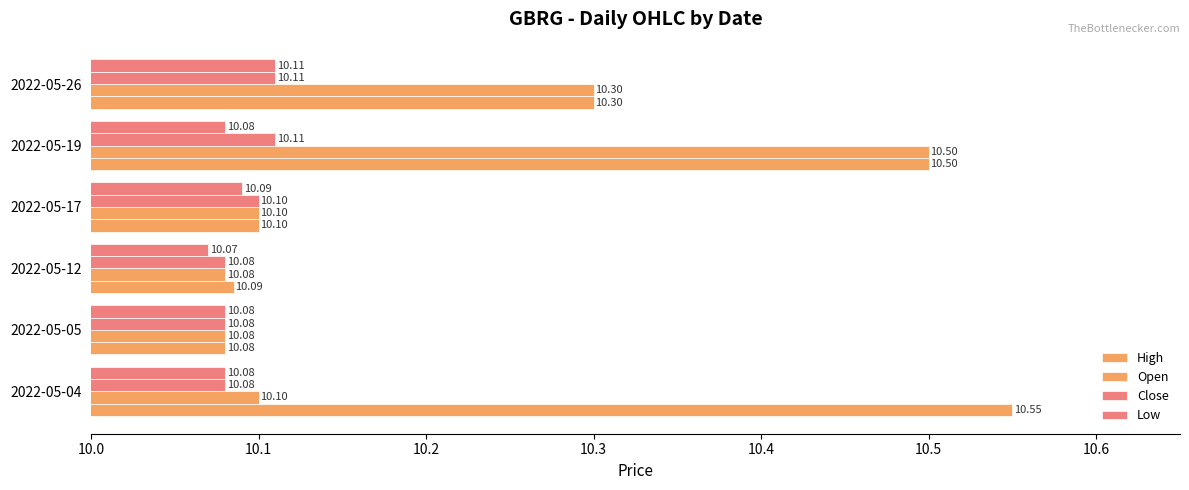

What is the value of the High bar at the 1st from the left?

10.6